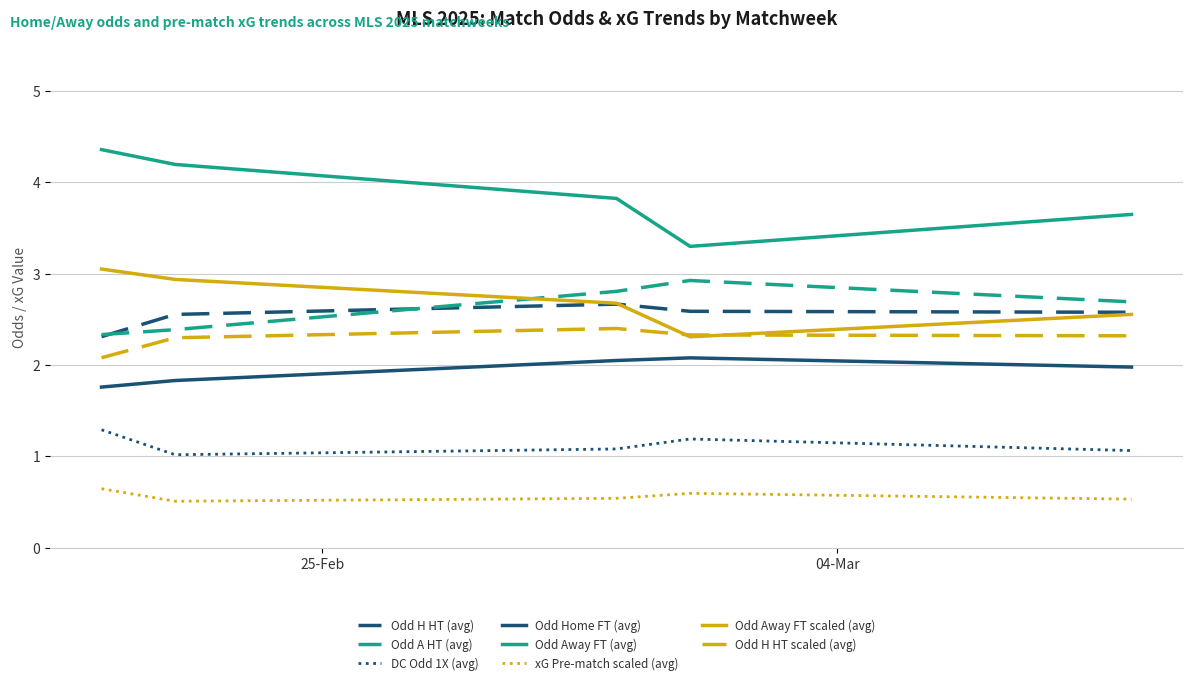

What are all the series names shown in the legend?

Odd H HT (avg), Odd A HT (avg), DC Odd 1X (avg), Odd Home FT (avg), Odd Away FT (avg), xG Pre-match scaled (avg), Odd Away FT scaled (avg), Odd H HT scaled (avg)